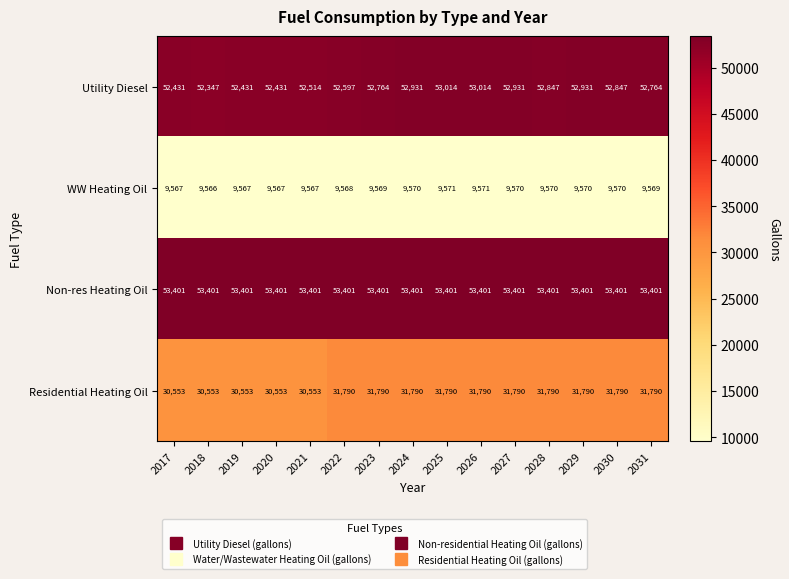

What is the difference between the maximum and minimum values in the WW Heating Oil series?

5